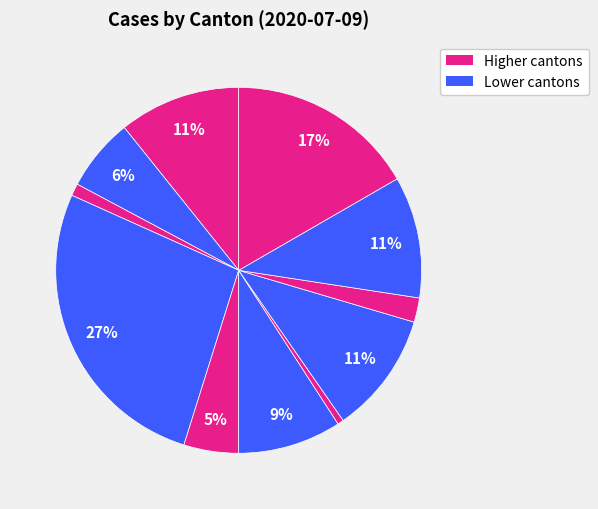

How many segments does this pie chart have?

11